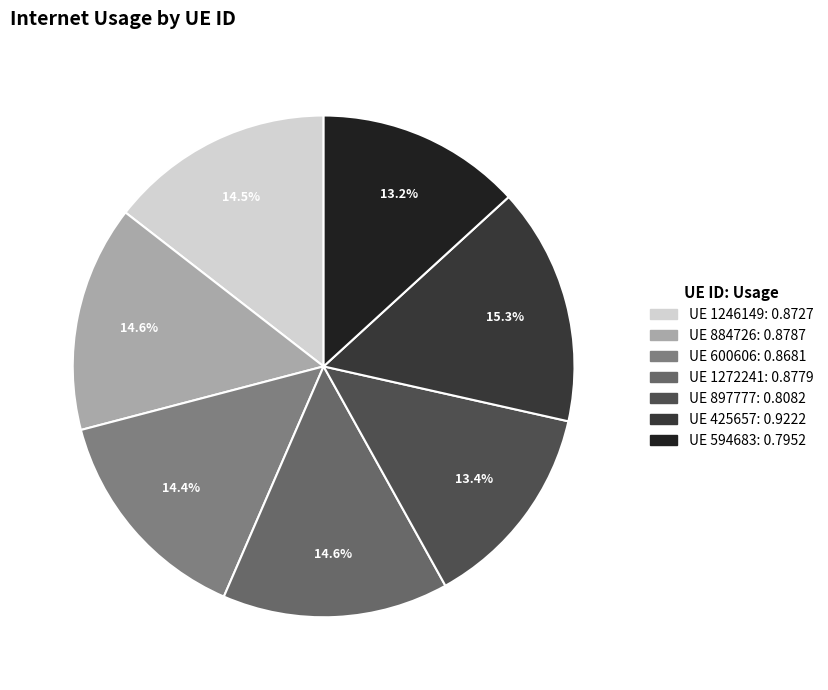

How many segments does this pie chart have?

7